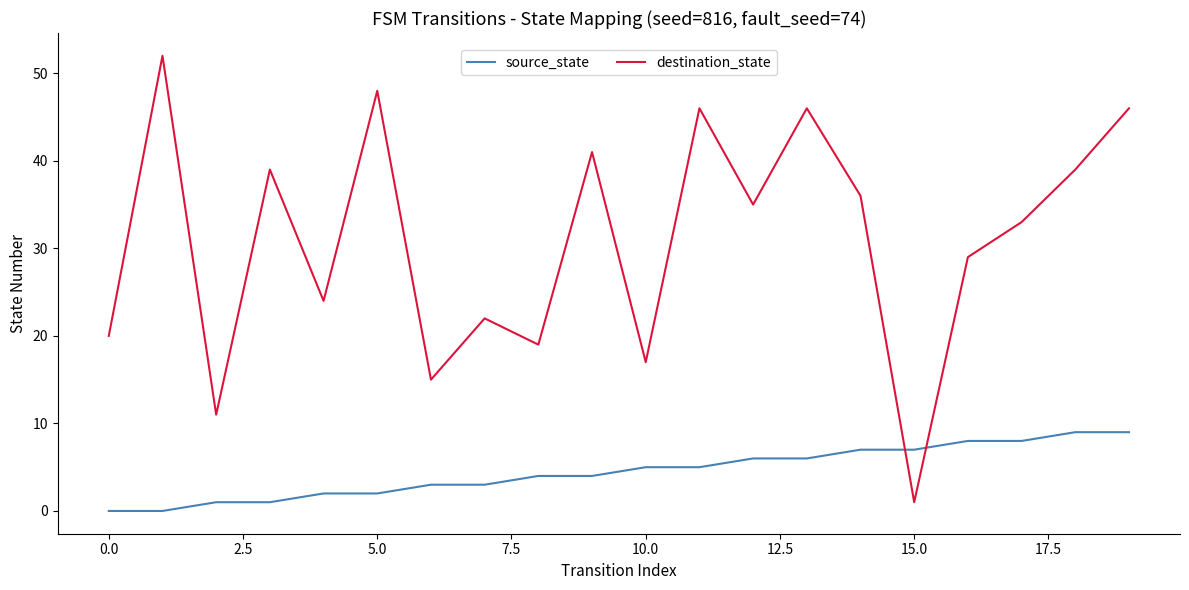

What is the difference between the maximum and minimum values in the source_state series?

9